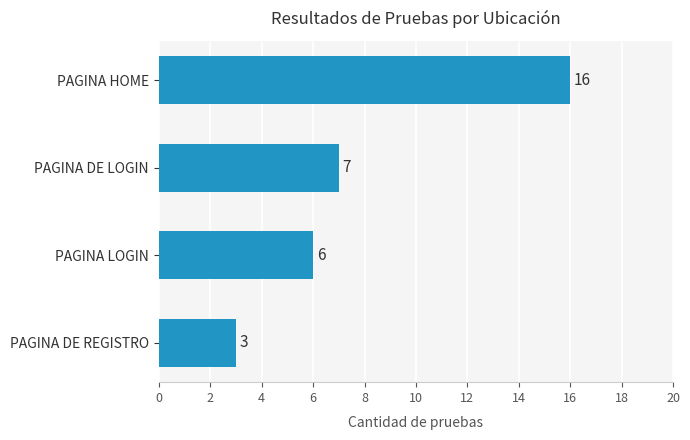

What is the change in value from PAGINA DE REGISTRO to PAGINA LOGIN?

+3